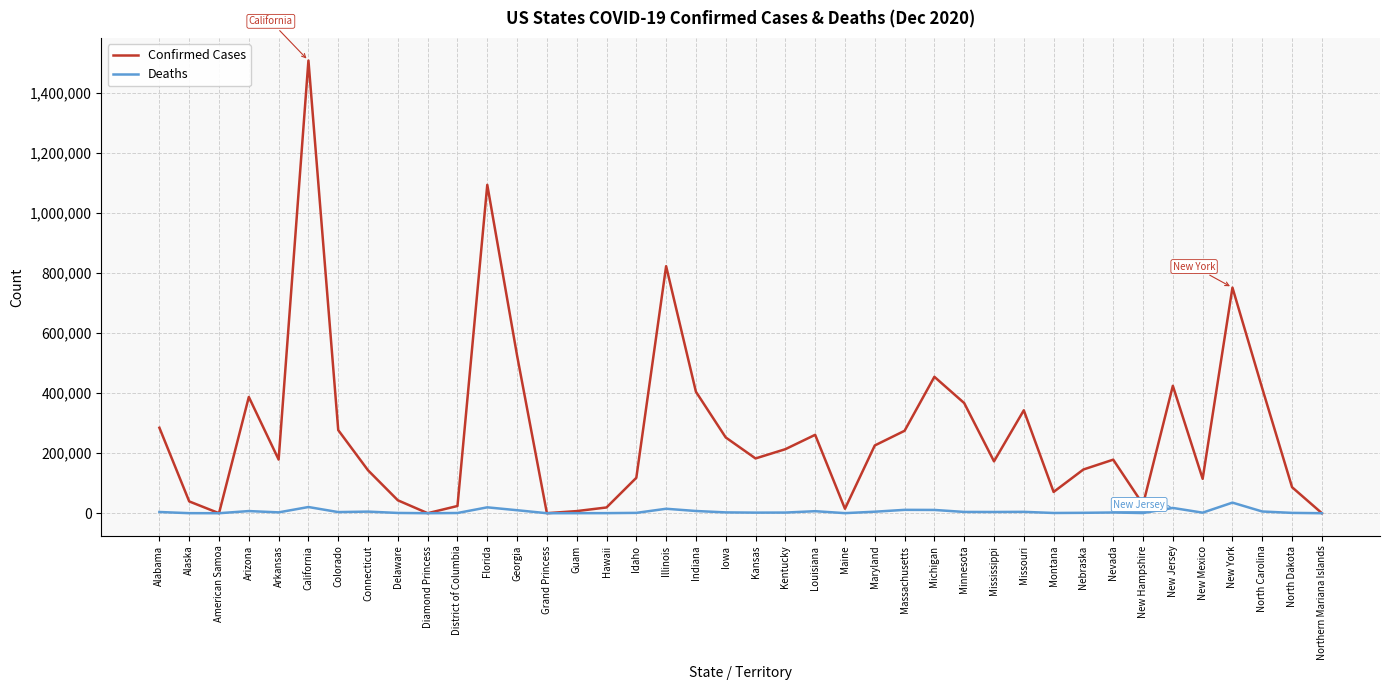

Read the Confirmed Cases value at Illinois.

823531